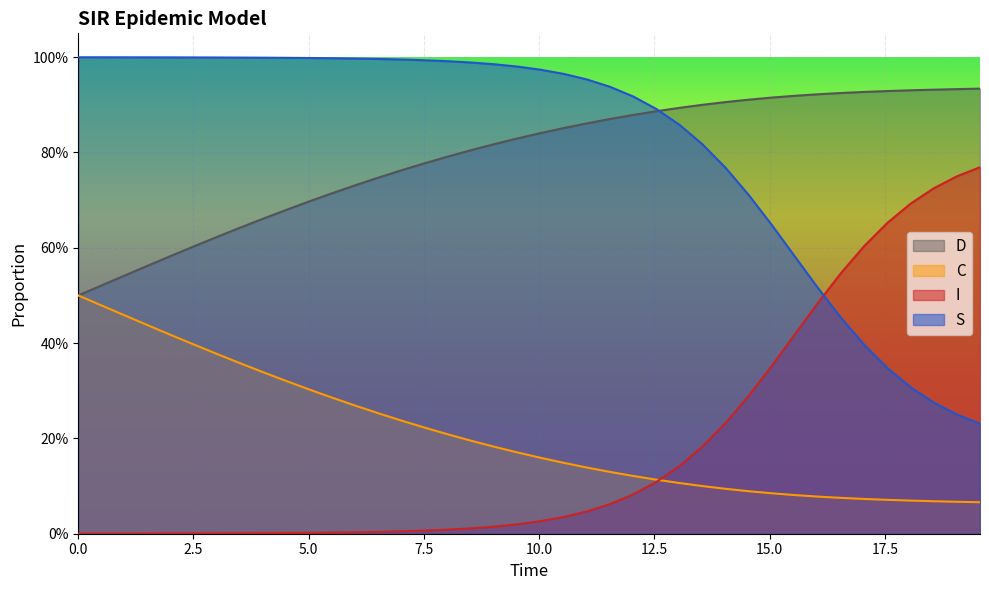

Count the D values in the range 0 to 1.

40